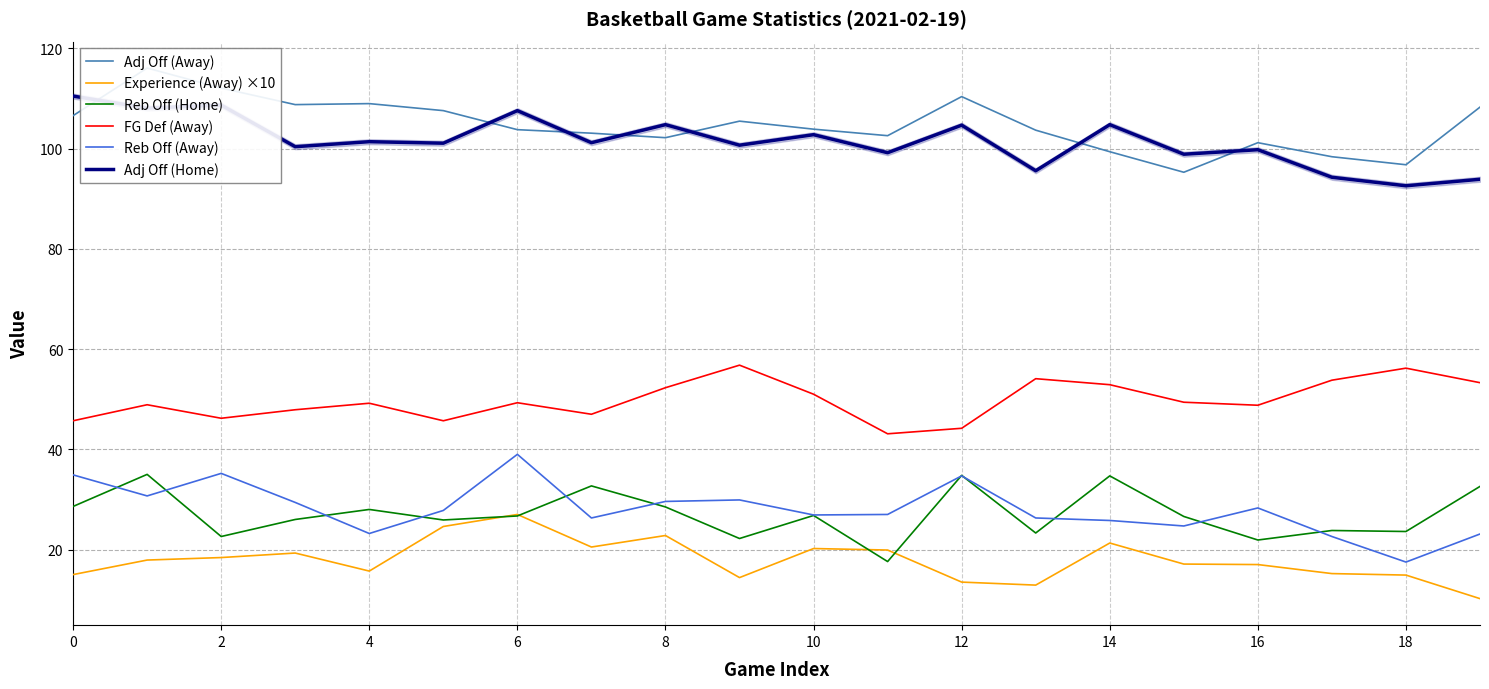

True or false: Reb Off (Away) and Experience (Away) ×10 cross at least once.

False